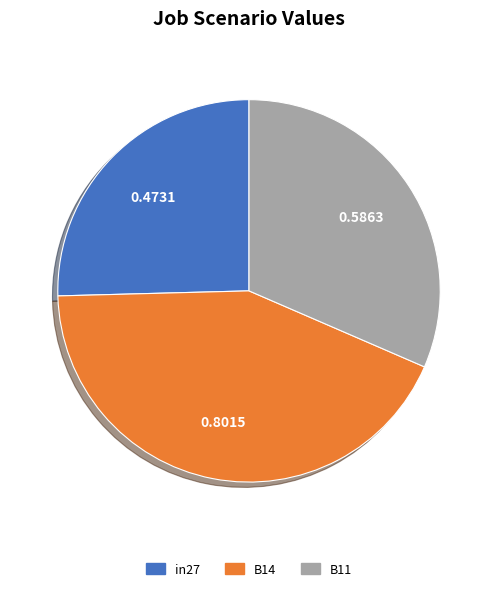

Between B14 and B11, which is larger?

B14